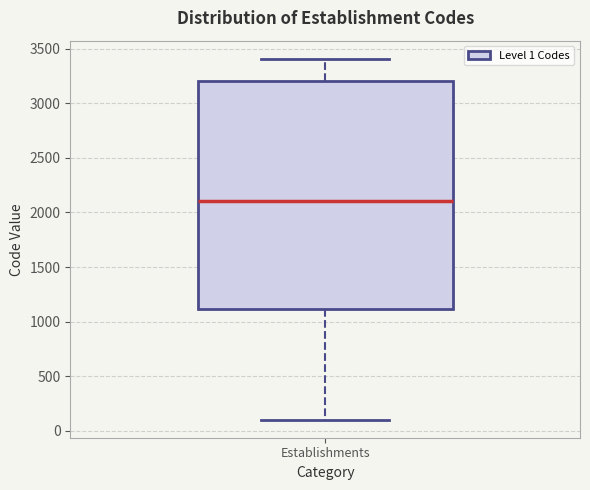

Where is the lower edge of the box for Establishments on the y-axis? The values are not printed on the chart, so give them approximately, as read against the axis.

1100